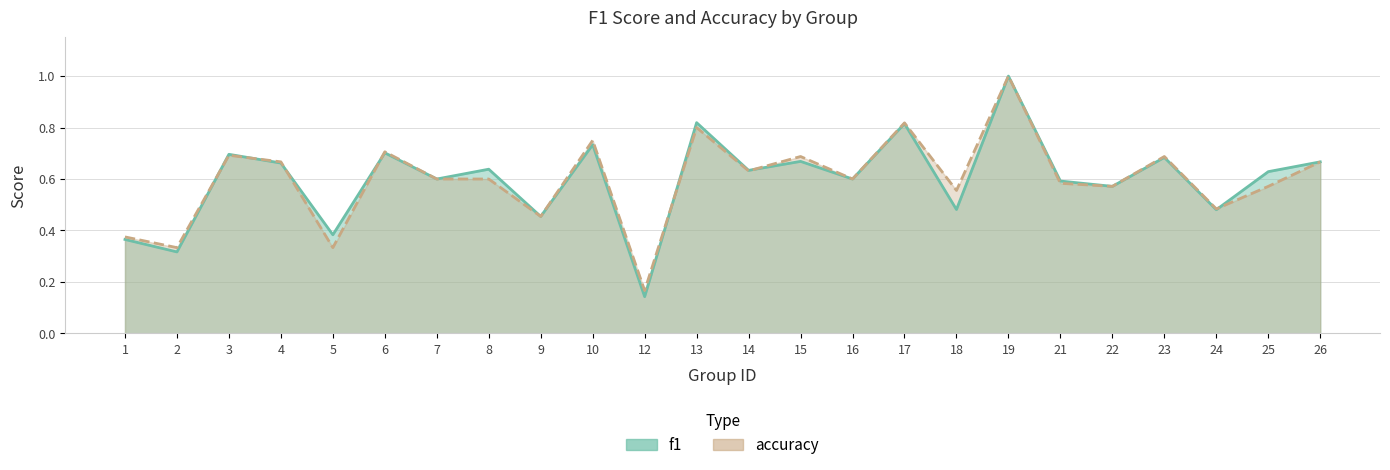

Rank the series by their average value, from highest to lowest.

accuracy, f1